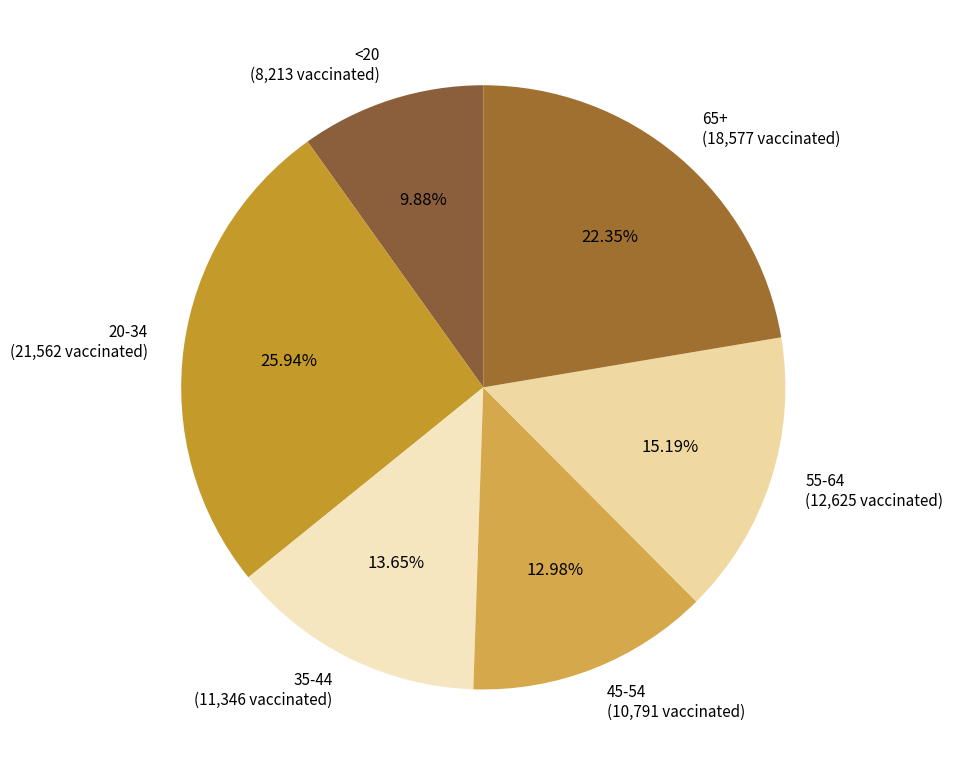

How many slices are in this pie chart?

6